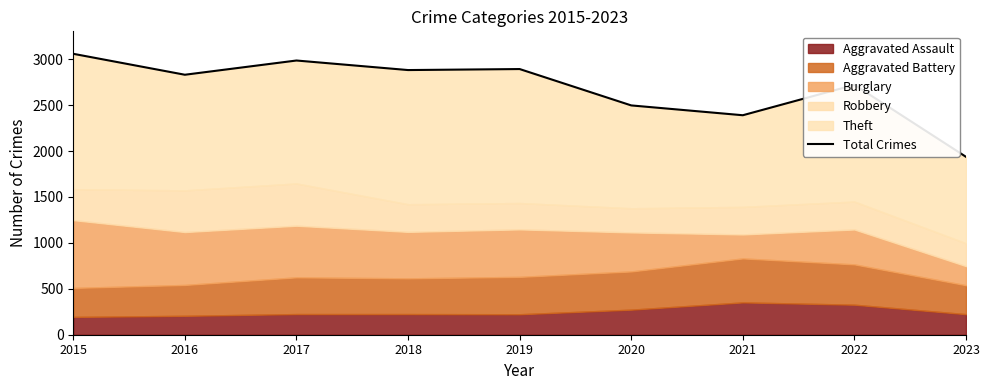

How many interior local peaks (higher than both neighbors) does the data have?

3